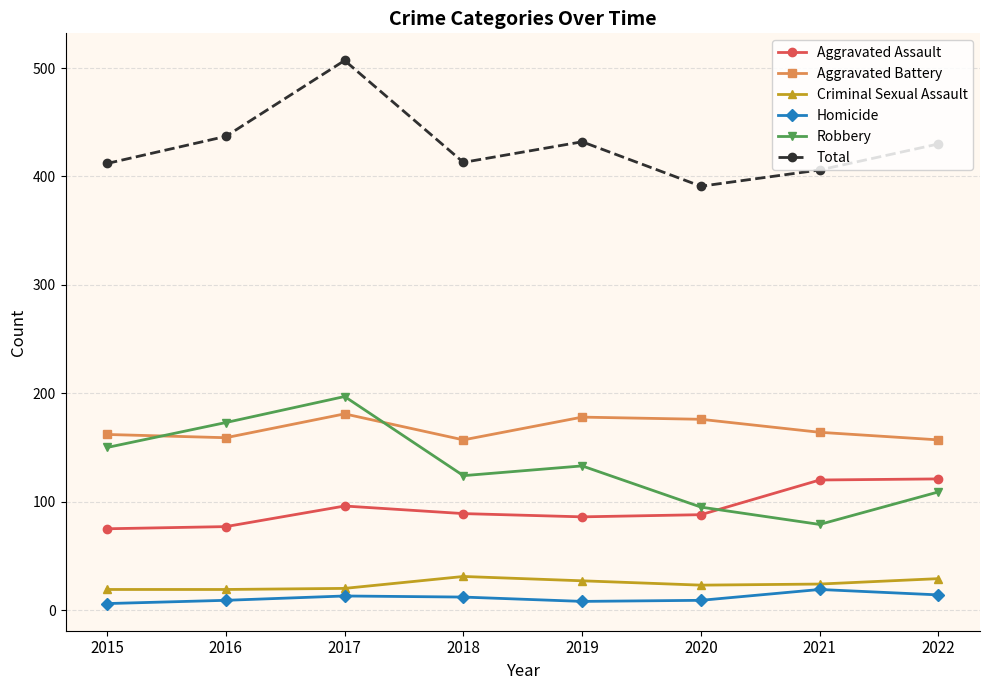

Rank the series by their maximum value, from highest to lowest.

Total, Robbery, Aggravated Battery, Aggravated Assault, Criminal Sexual Assault, Homicide